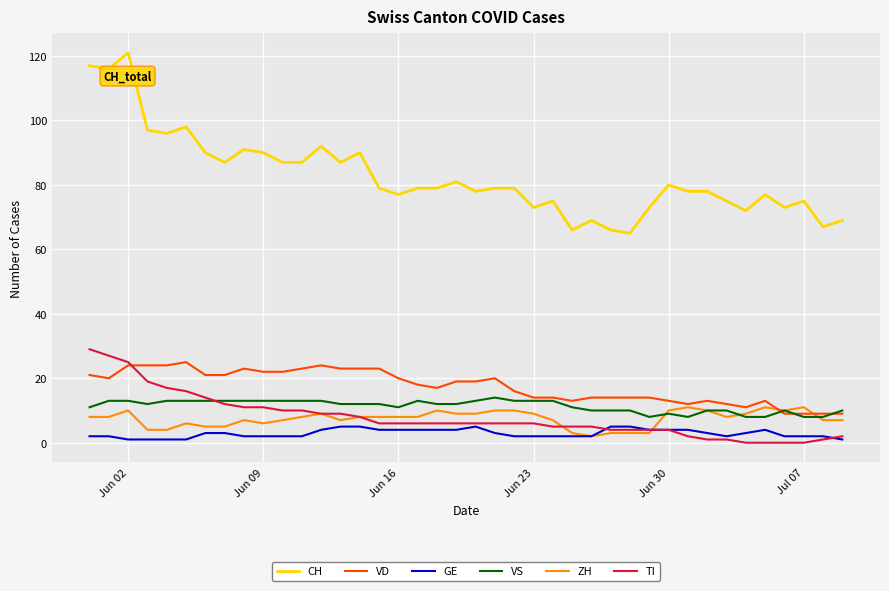

What are all the series names shown in the legend?

CH, VD, GE, VS, ZH, TI